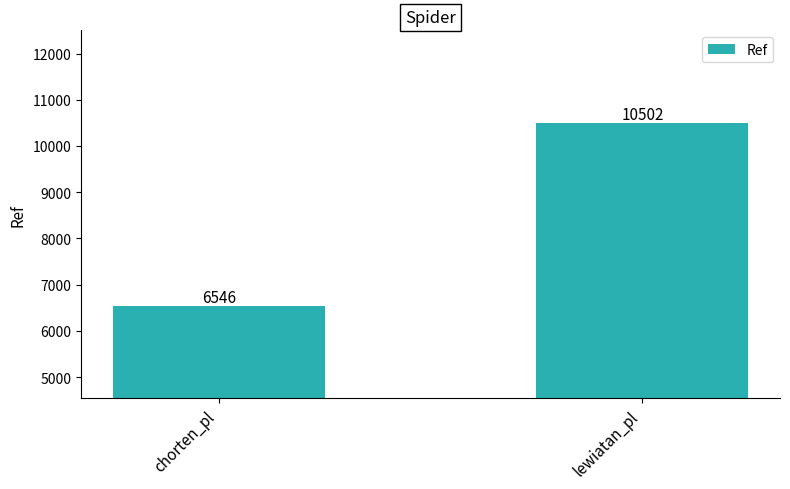

What is the label of the 1st bar from the left?

chorten_pl